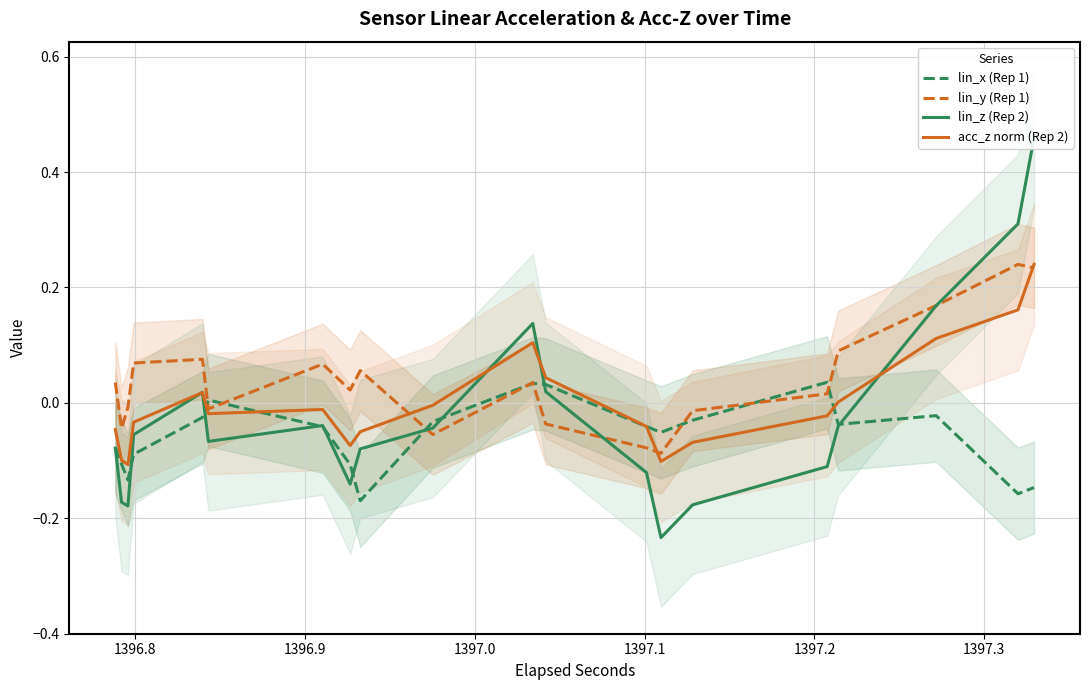

After their last crossing, which series has the higher values: lin_y (Rep 1) or acc_z norm (Rep 2)?

acc_z norm (Rep 2)